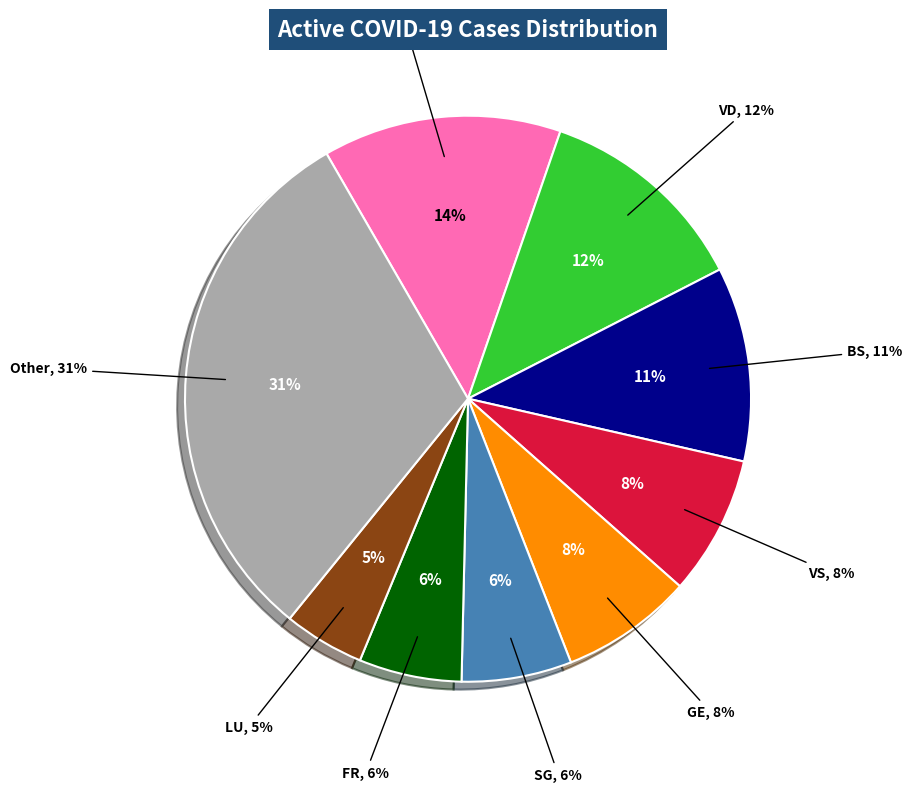

Approximately how many times larger is the value at AG compared to VD?

2.7